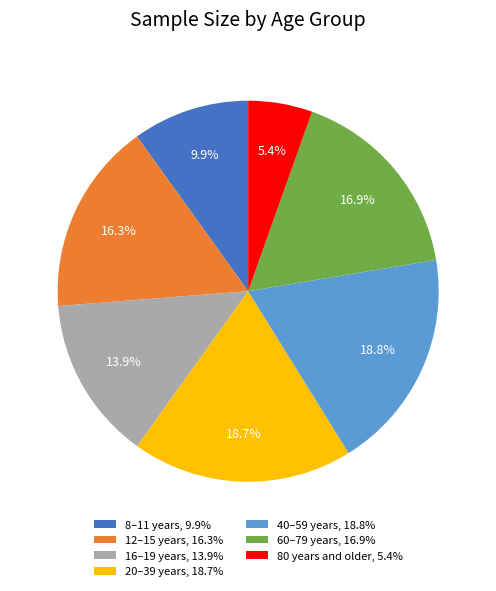

The 60–79 years slice represents 17% of the pie. True or false?

True